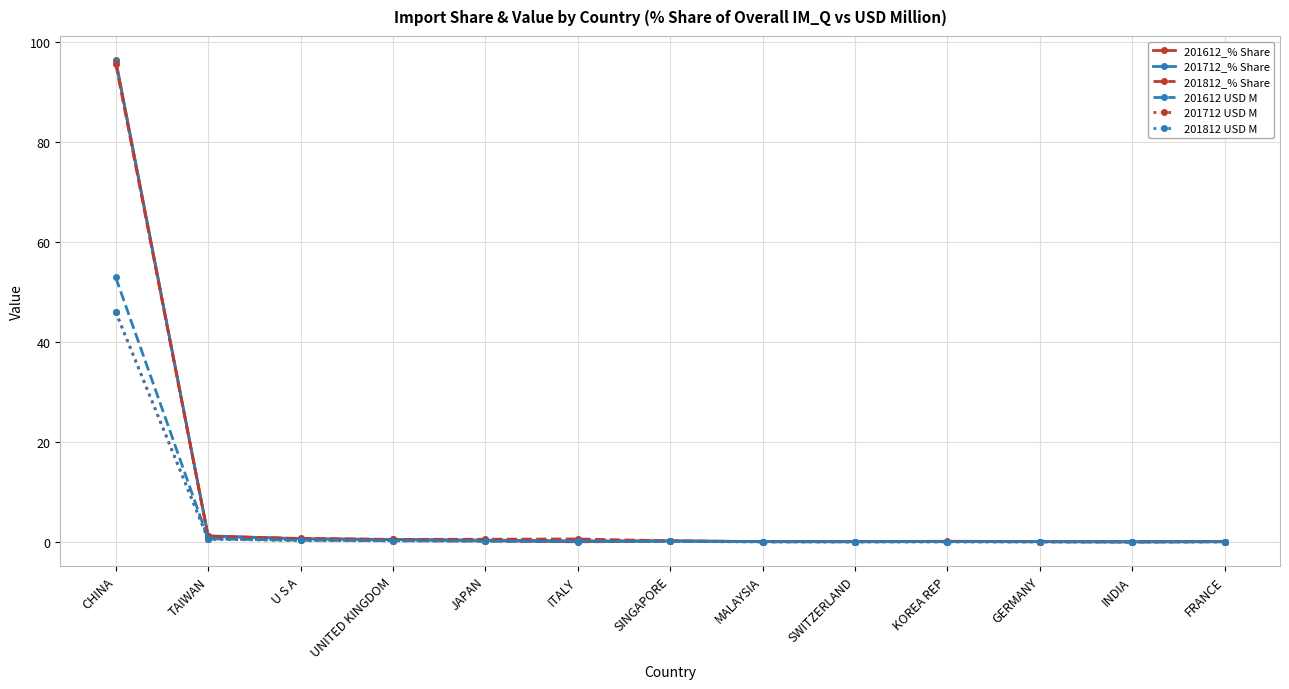

Which series has the widest spread of values?

201612_% Share